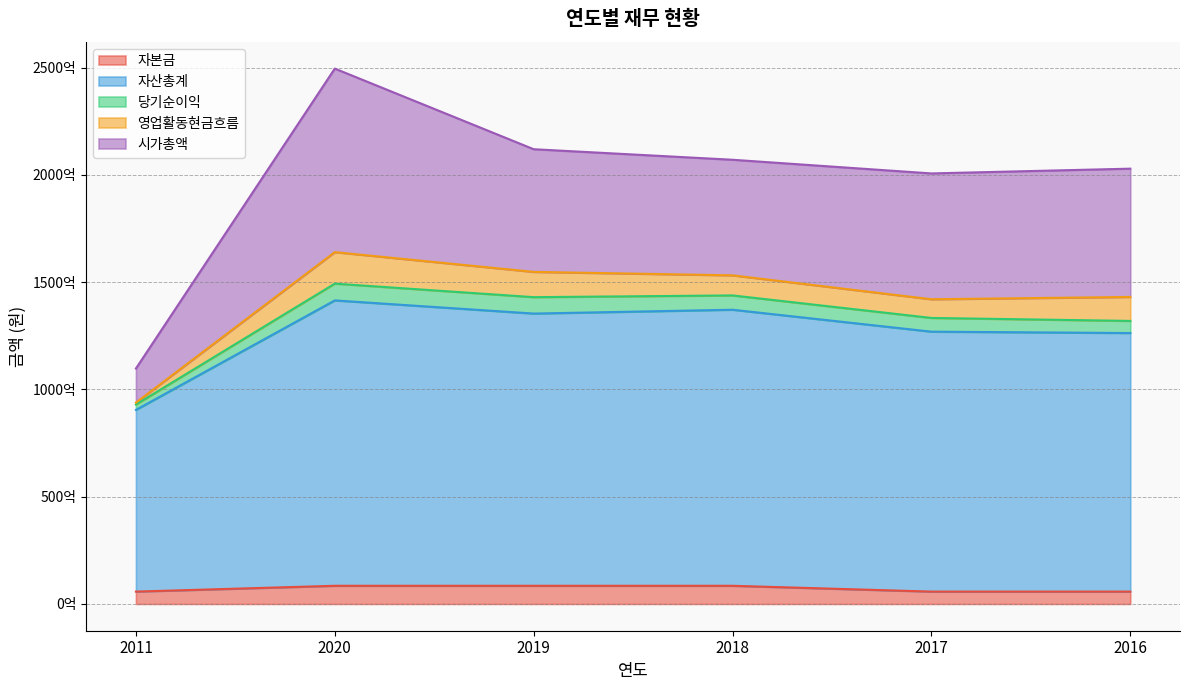

What is the label of the 5th point from the right?

2020